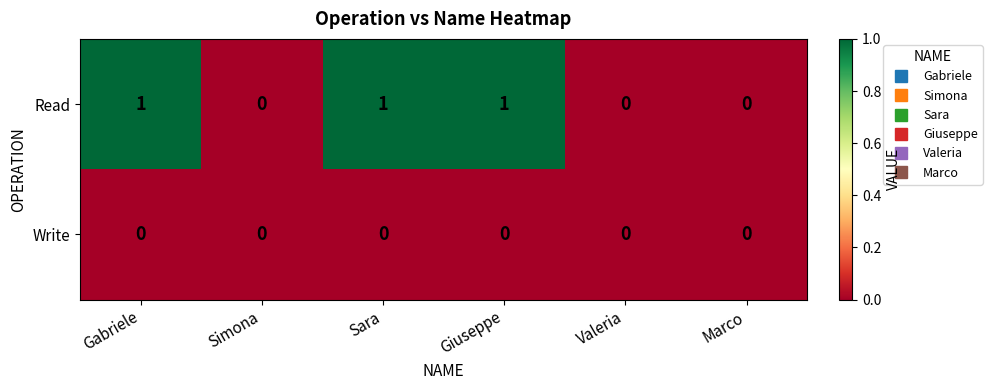

How many Read values are between 0 and 1?

6